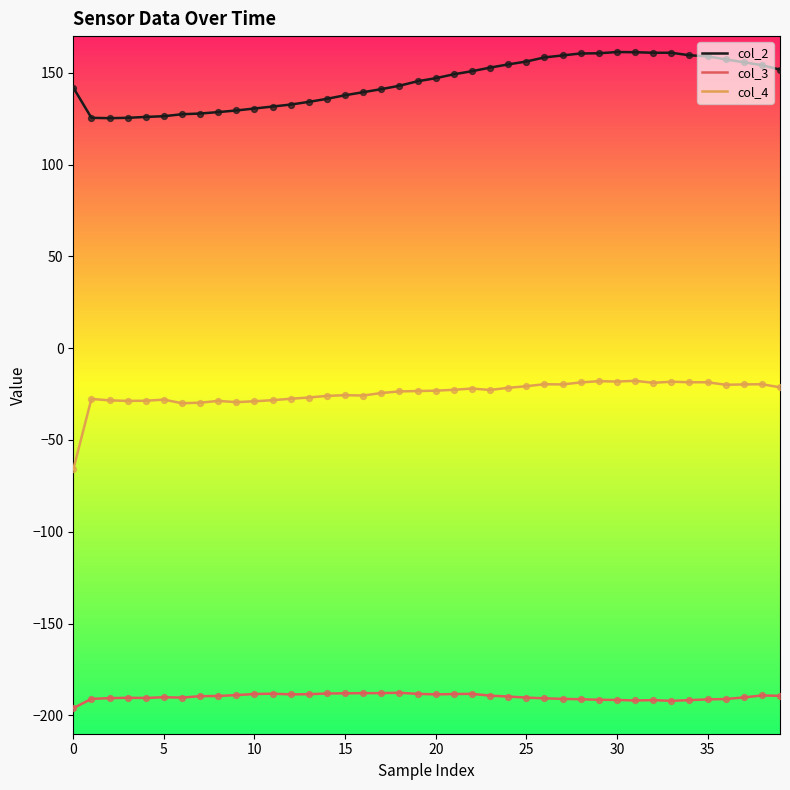

What are all the series names shown in the legend?

col_2, col_3, col_4